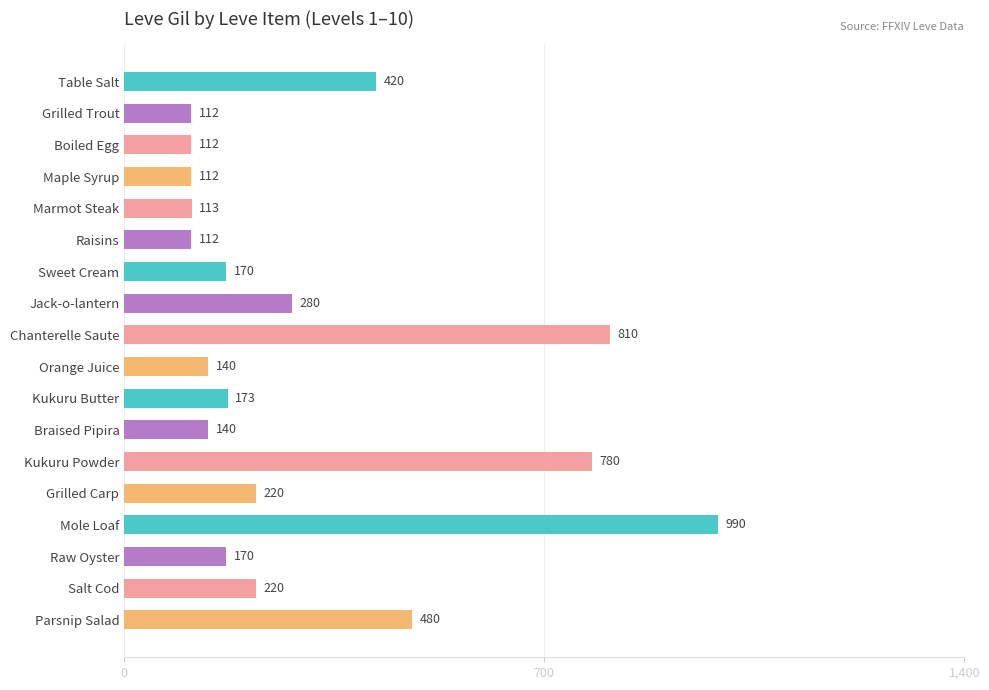

Which has a higher value, Jack-o-lantern or Mole Loaf?

Mole Loaf